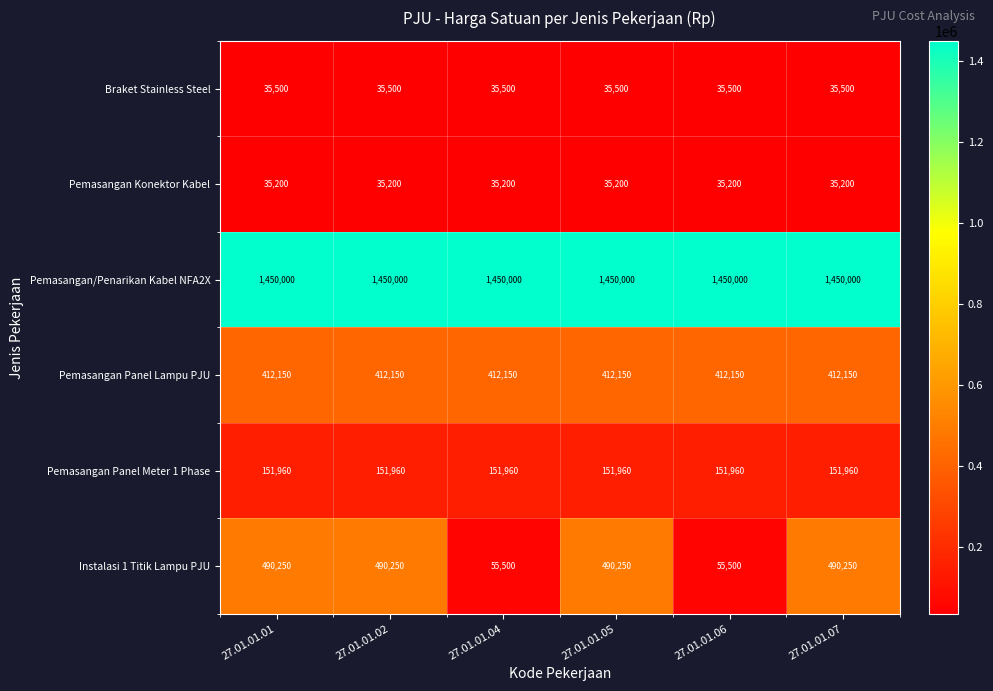

What is the average value of the Instalasi 1 Titik Lampu PJU series?

345333